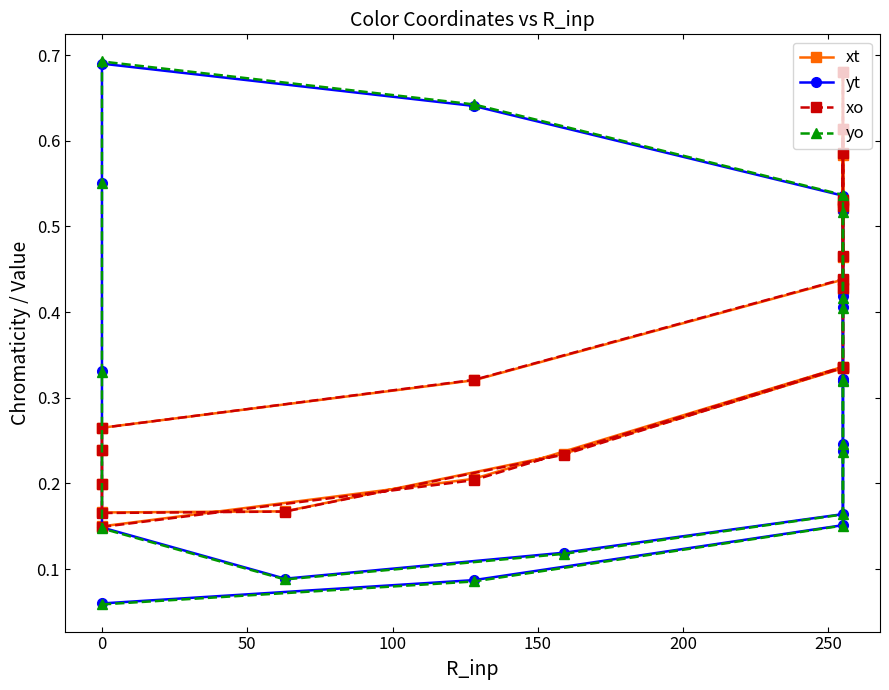

Which series has the largest total across all categories?

xo